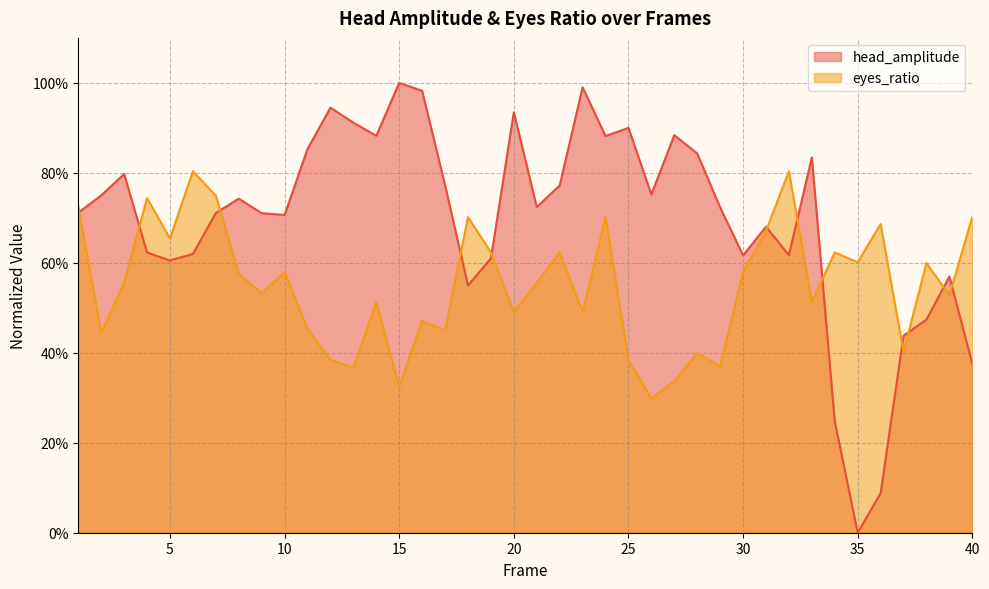

List the series in order of their overall mean, highest first.

head_amplitude, eyes_ratio